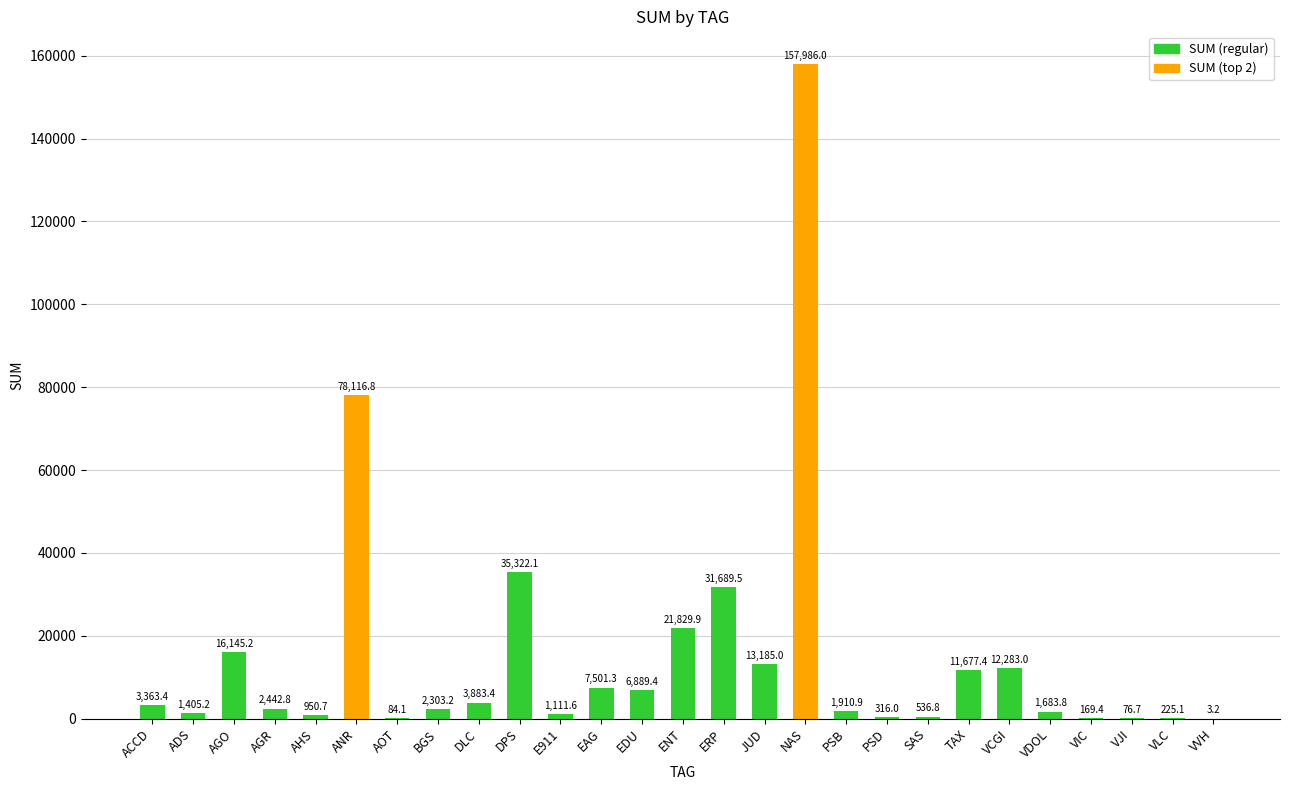

What is the sum of all values?

413091.9